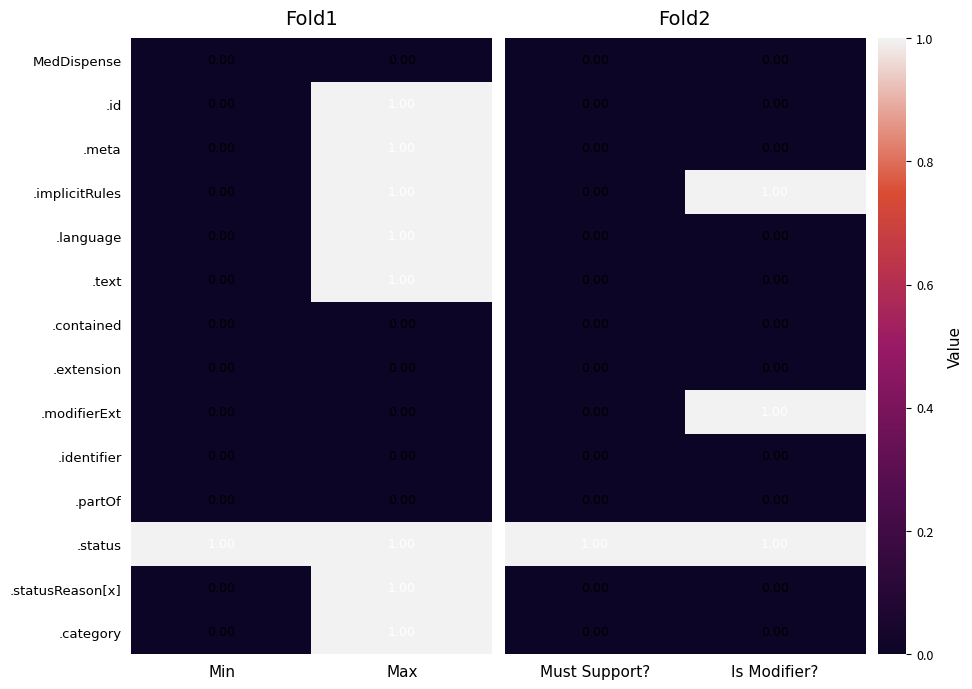

List the labels in order of .statusReason[x] value, smallest first.

Min, Max